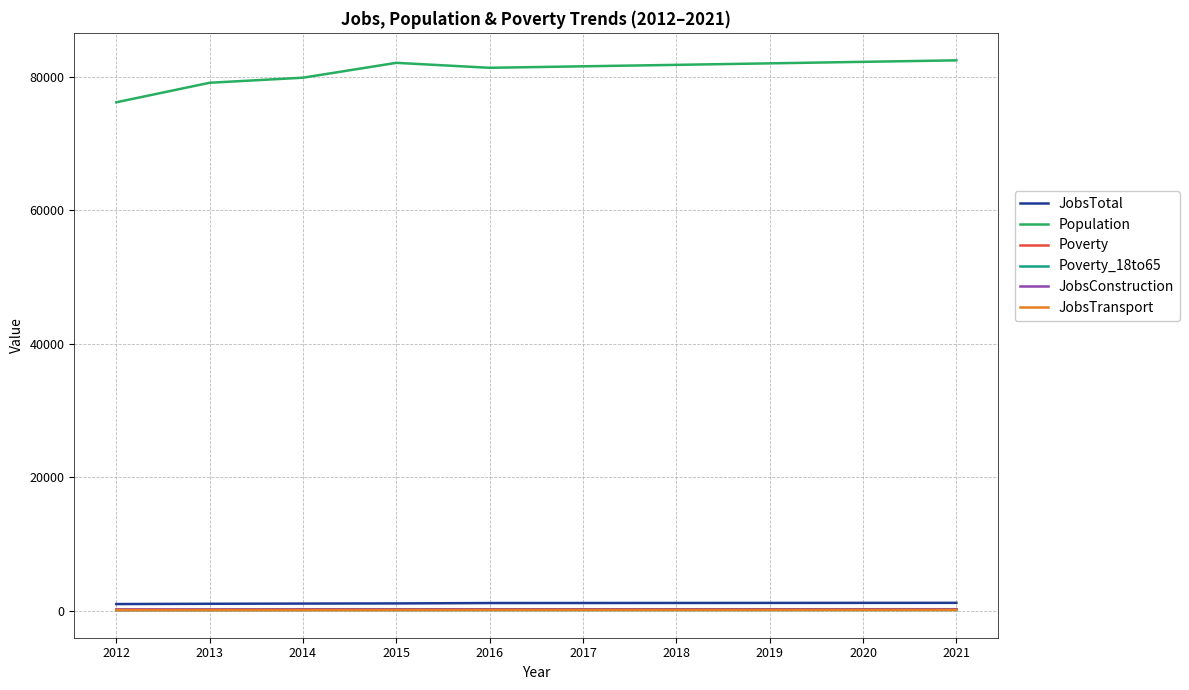

What is the maximum value shown in the chart?

82466